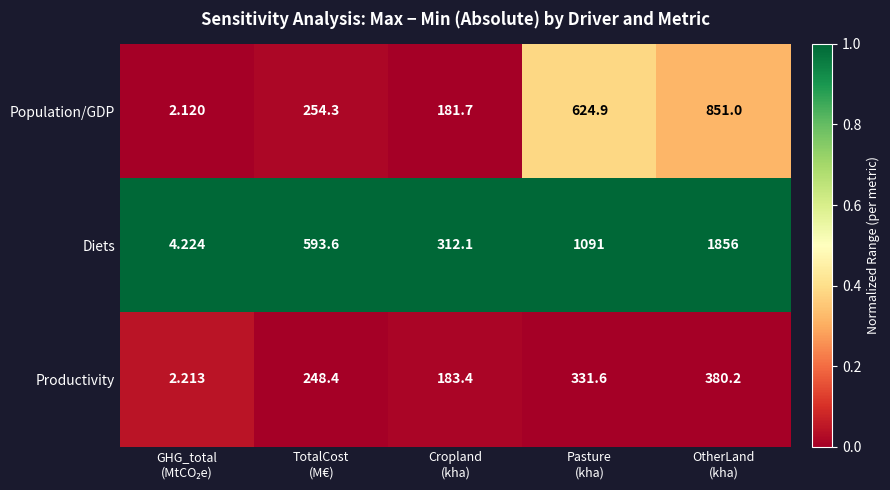

Which series has the largest total across all categories?

Diets